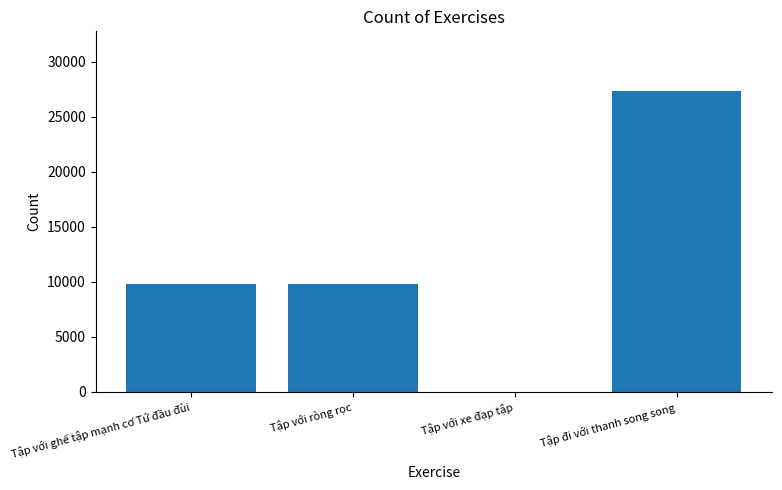

What is the sum of the values at Tập với ghế tập mạnh cơ Tứ đầu đùi and Tập đi với thanh song song?

37100